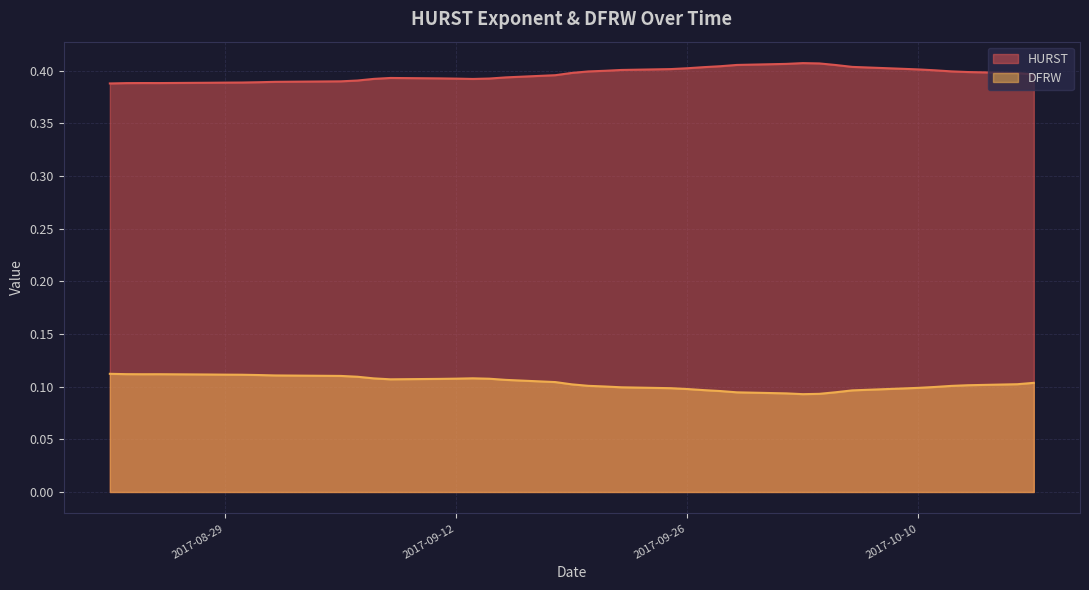

True or false: DFRW and HURST intersect in this chart.

False